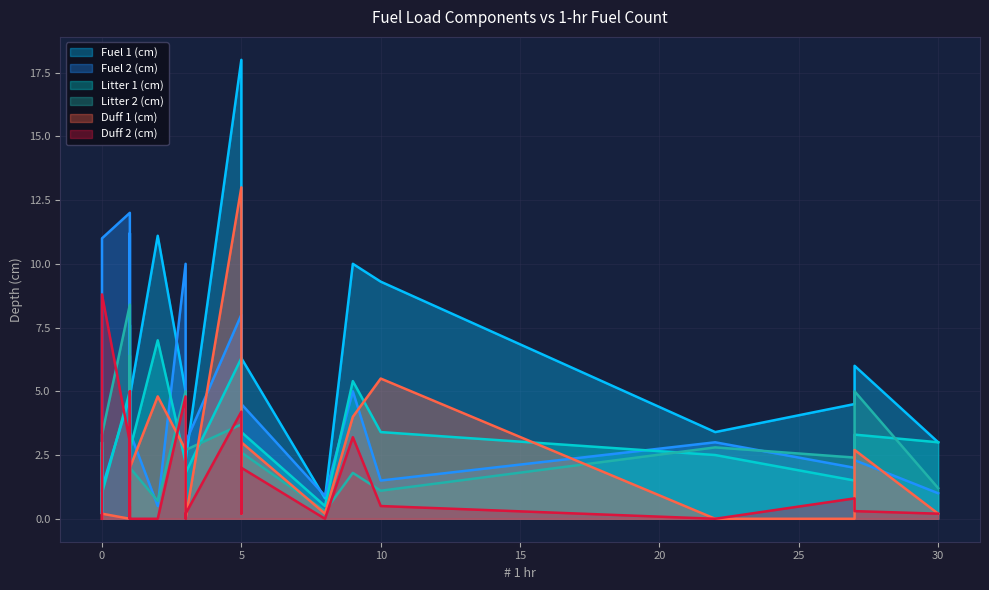

What is the difference between the maximum and minimum values in the Duff 2 (cm) series?

8.8